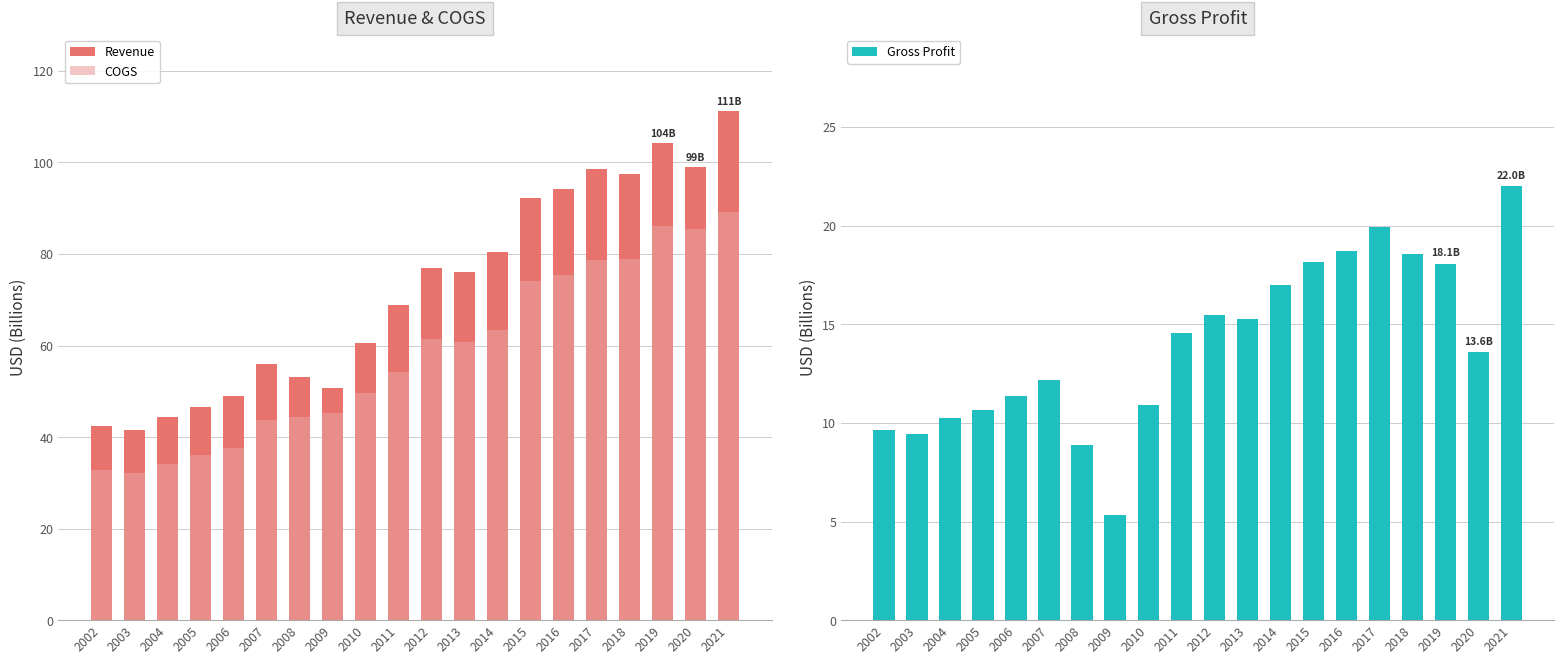

Reading left to right, what are all the values shown in this chart?

Revenue: 2002=42.4	2003=41.5	2004=44.3	2005=46.7	2006=49.0	2007=56.0	2008=53.2	2009=50.7	2010=60.5	2011=68.8	2012=76.8	2013=76.1	2014=80.4	2015=92.2	2016=94.2	2017=98.7	2018=97.5	2019=104.2	2020=99.0	2021=111.2
COGS: 2002=32.8	2003=32.1	2004=34.1	2005=36.0	2006=37.7	2007=43.8	2008=44.3	2009=45.4	2010=49.6	2011=54.3	2012=61.4	2013=60.8	2014=63.4	2015=74.0	2016=75.4	2017=78.7	2018=78.9	2019=86.1	2020=85.4	2021=89.3
Gross Profit: 2002=9.7	2003=9.4	2004=10.3	2005=10.7	2006=11.3	2007=12.2	2008=8.9	2009=5.3	2010=10.9	2011=14.5	2012=15.5	2013=15.3	2014=17.0	2015=18.1	2016=18.7	2017=19.9	2018=18.6	2019=18.1	2020=13.6	2021=22.0